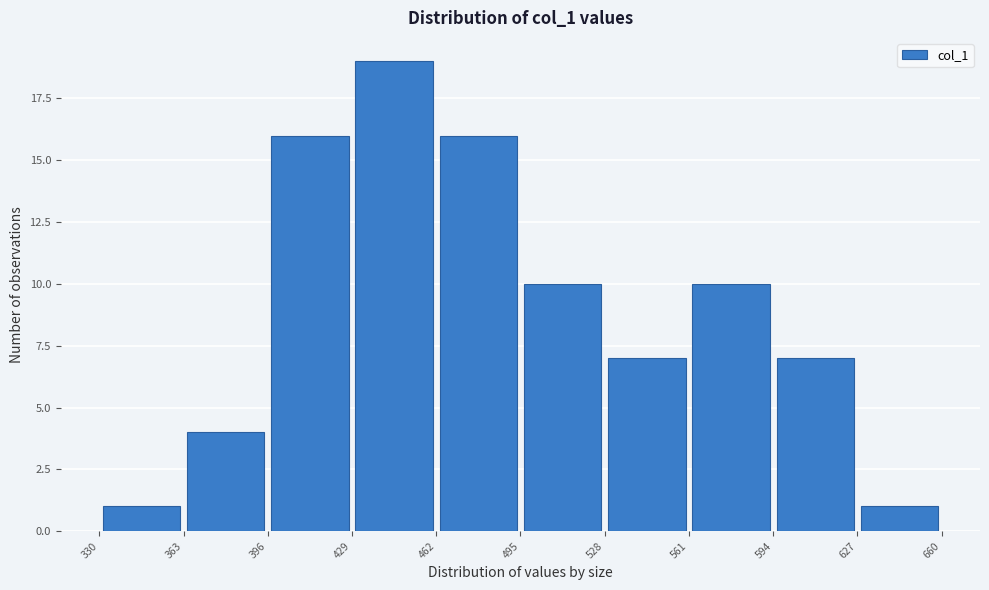

Reading left to right, transcribe this chart: for each bar, give the range it covers on the x-axis and its height. The values are not printed on the chart, so give them approximately, as read against the axis.

330 to 363: 1
363 to 396: 4
396 to 429: 16
429 to 462: 19
462 to 495: 16
495 to 528: 10
528 to 561: 7
561 to 594: 10
594 to 627: 7
627 to 660: 1